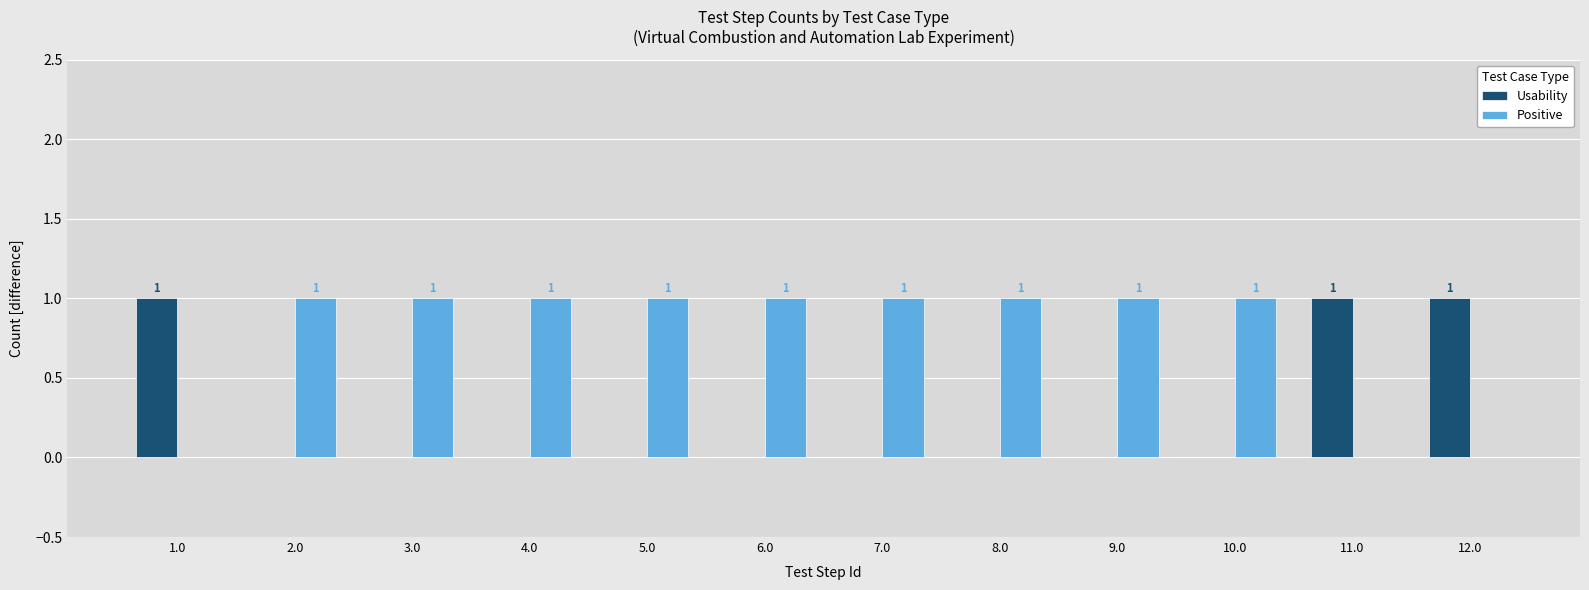

How many Positive values are between 1 and 2?

9